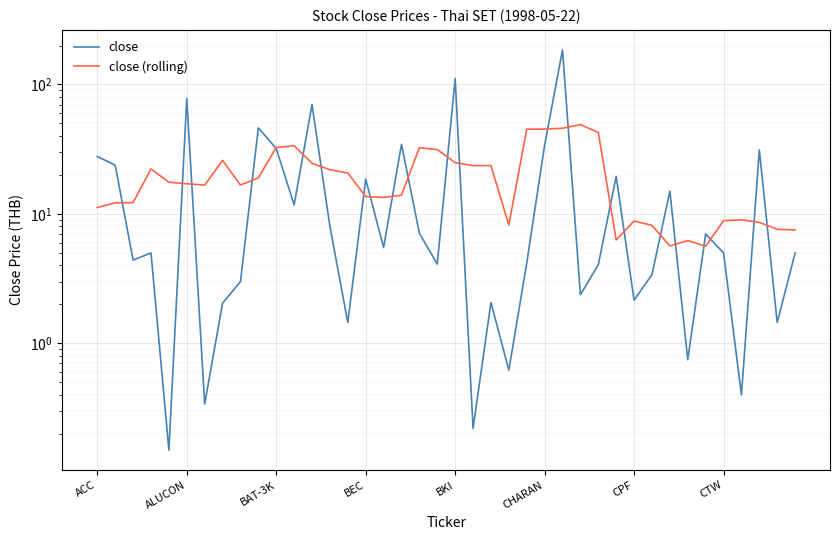

True or false: close has a value of 5.0 at 39.

True